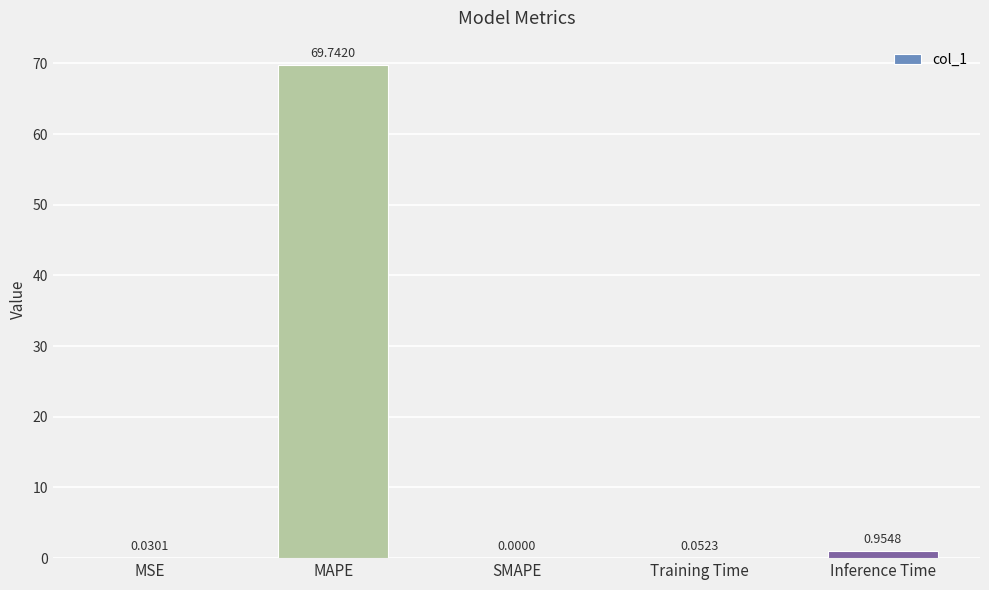

Which category has the highest value across all series?

MAPE